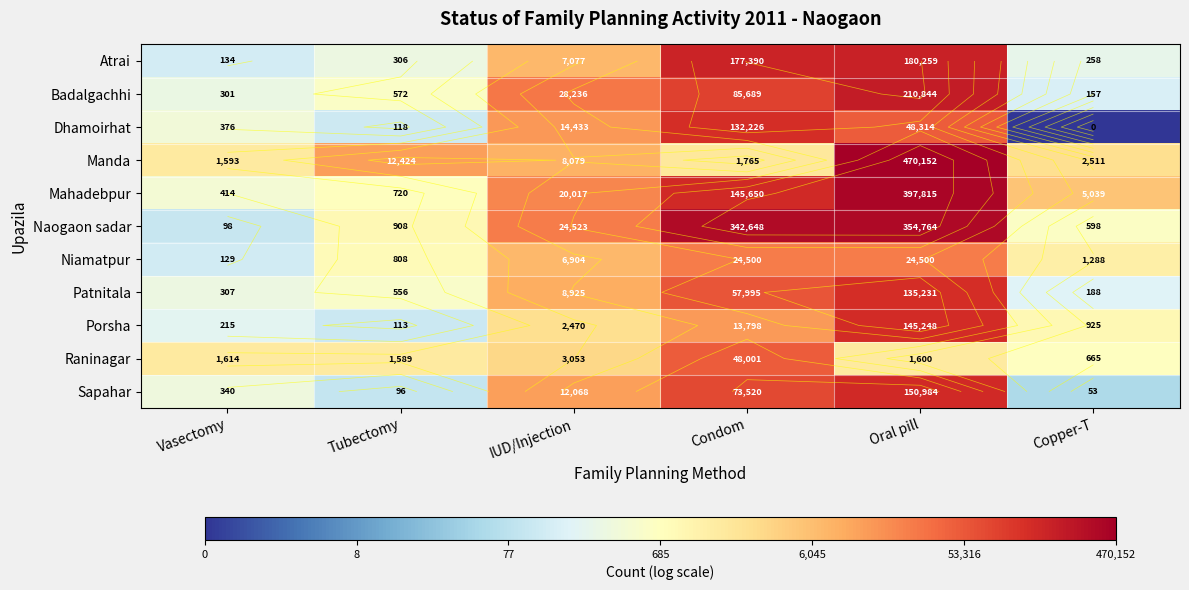

Rank the series by their maximum value, from highest to lowest.

Manda, Mahadebpur, Naogaon sadar, Badalgachhi, Atrai, Sapahar, Porsha, Patnitala, Dhamoirhat, Raninagar, Niamatpur